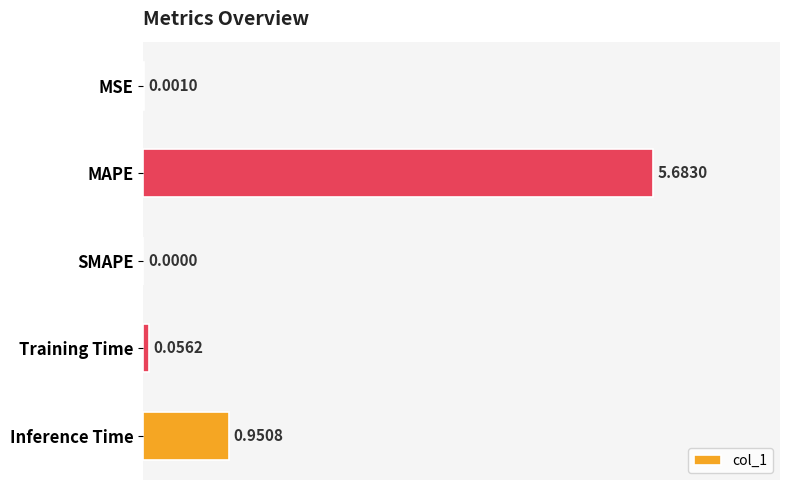

What is the change in value from MSE to Training Time?

+0.1